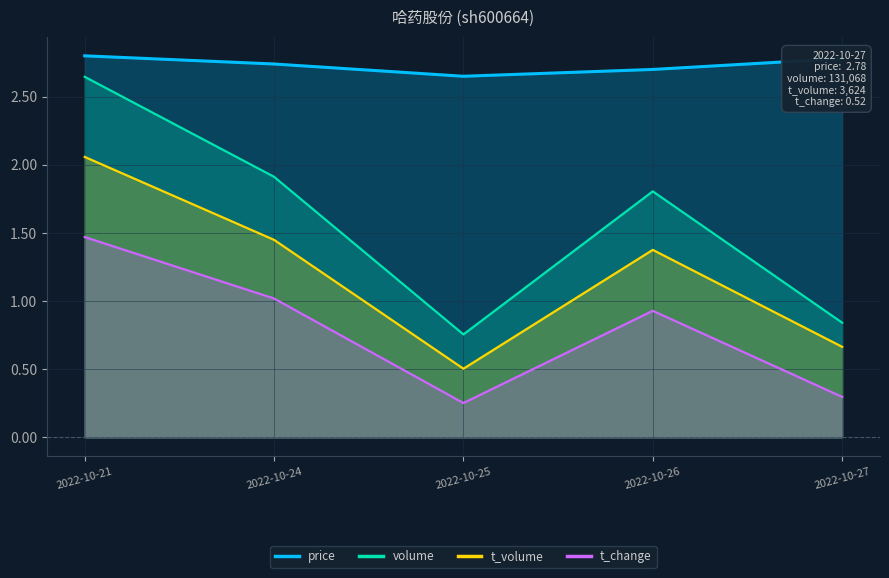

Where is the first local maximum for t_volume?

2022-10-26